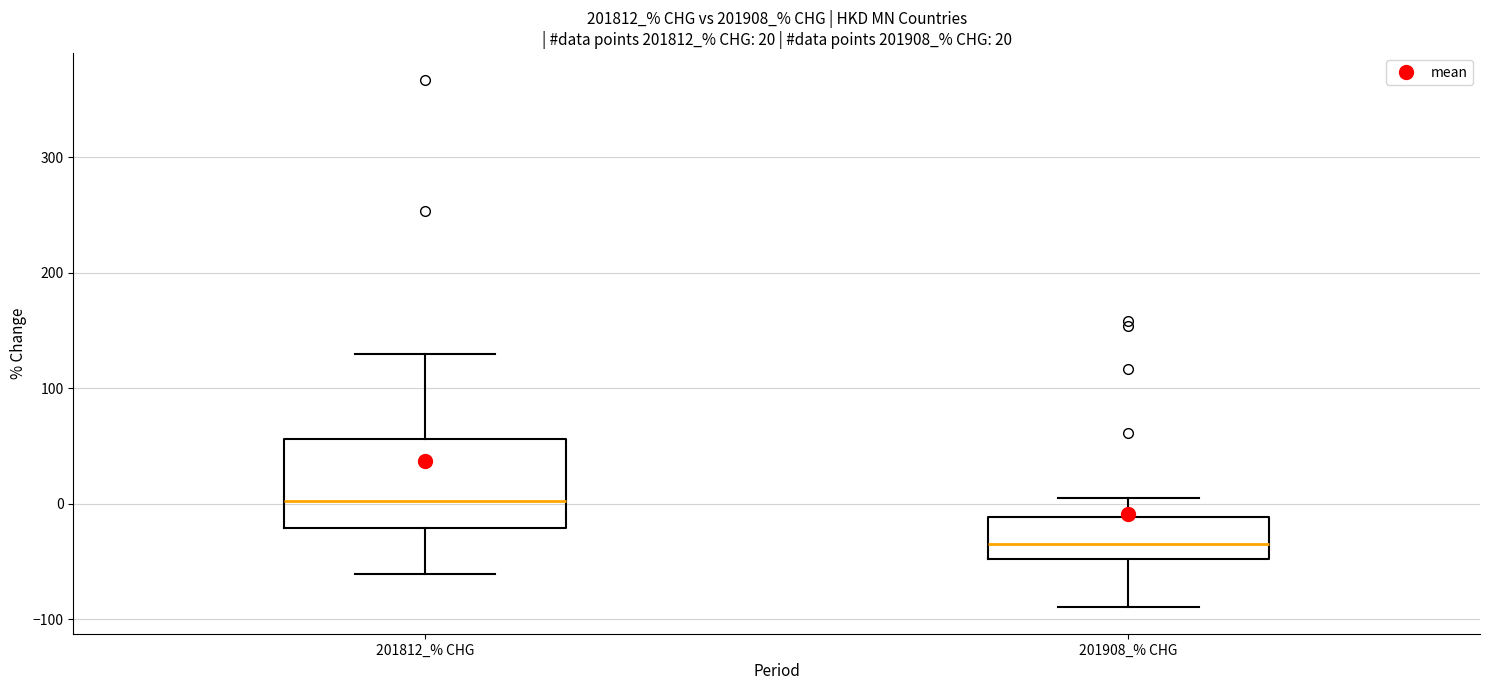

Which box is the tallest, from its lower edge to its upper edge?

201812_% CHG